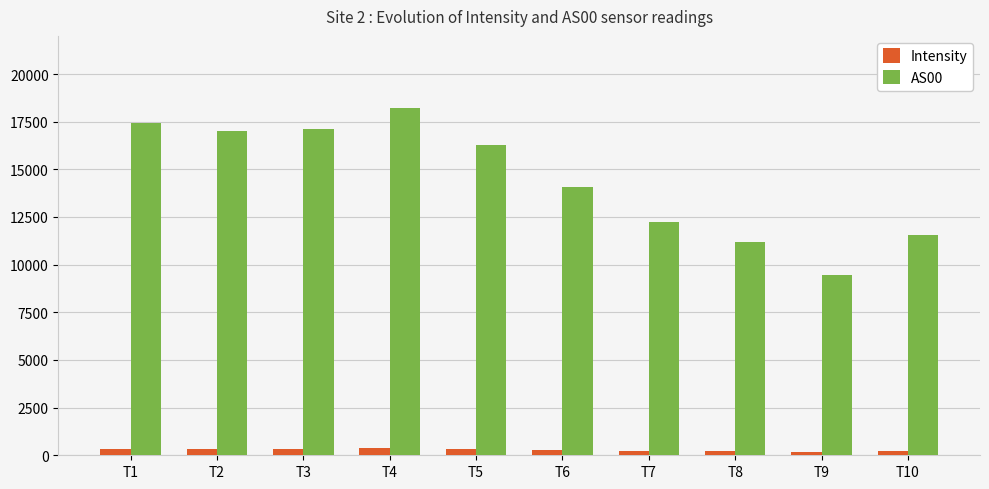

What is the total value across all series at T9?

9651.2